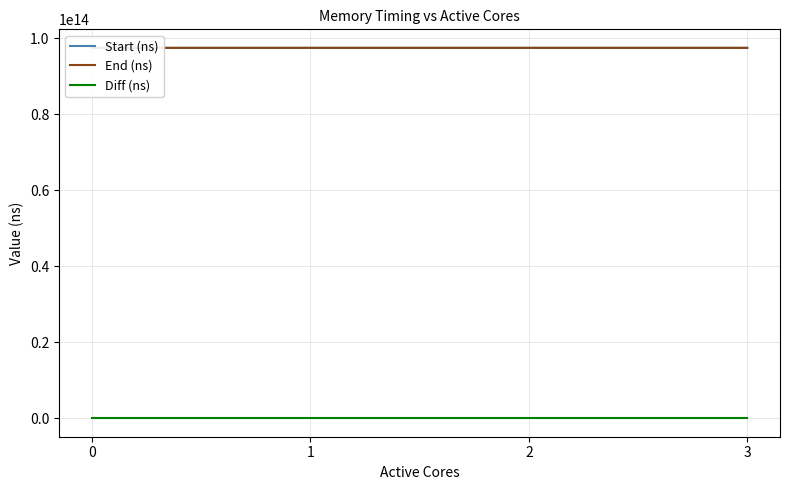

What is the difference between the second highest and minimum values in the End (ns) series?

423388324